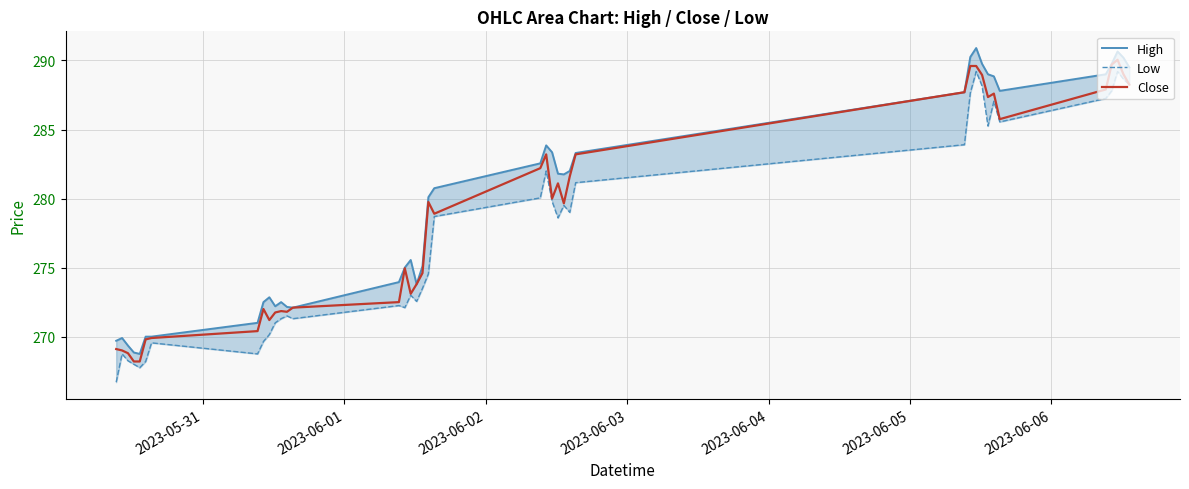

What is the lowest value of the Close series?

268.2